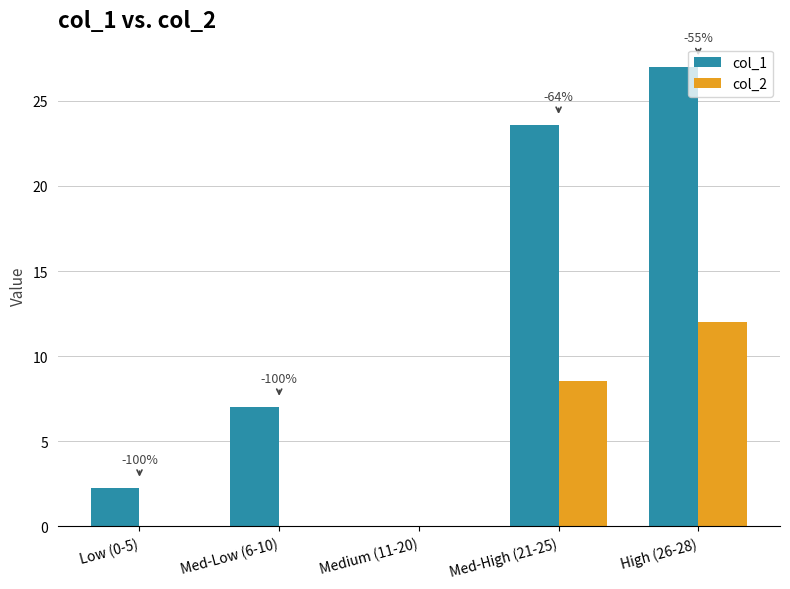

What is the greatest value displayed?

27.0